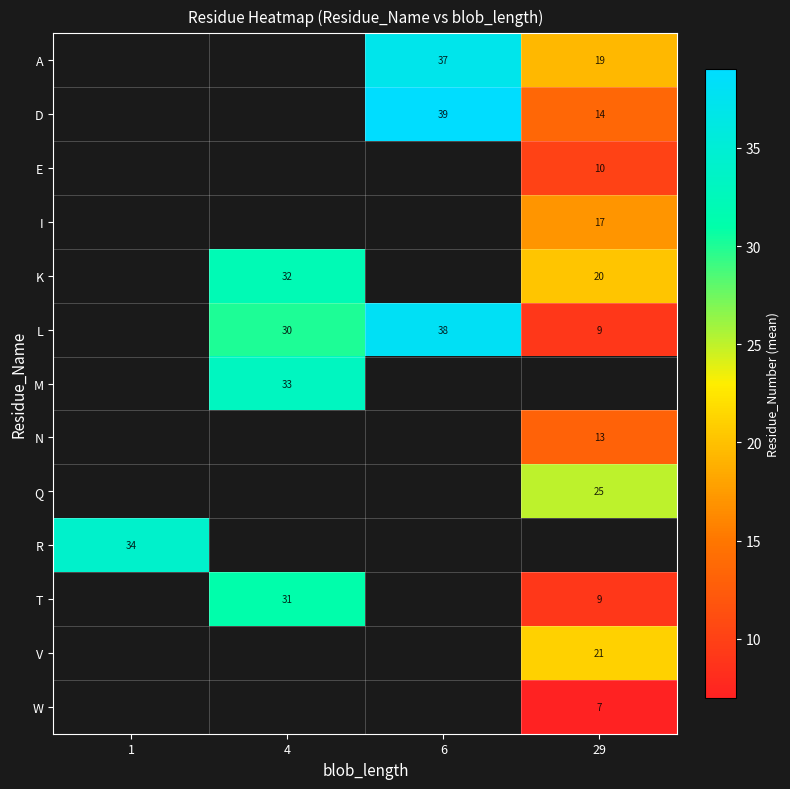

At which category does the chart reach its minimum across all series?

29